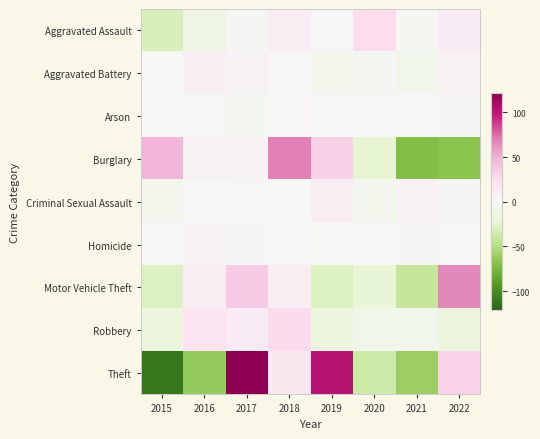

Reading right to left, list all the values displayed in this chart.

Aggravated Assault: 2022=11.5	2021=-3.5	2020=26.5	2019=-0.5	2018=10.5	2017=-2.5	2016=-11.5	2015=-30.5
Aggravated Battery: 2022=5.0	2021=-8.0	2020=-3.0	2019=-6.0	2018=1.0	2017=3.0	2016=9.0	2015=-1.0
Arson: 2022=2.6	2021=1.6	2020=-0.4	2019=0.6	2018=1.6	2017=-3.4	2016=-1.4	2015=-1.4
Burglary: 2022=-68.0	2021=-71.0	2020=-21.0	2019=33.0	2018=69.0	2017=4.0	2016=6.0	2015=48.0
Criminal Sexual Assault: 2022=-2.1	2021=4.9	2020=-6.1	2019=9.9	2018=-0.1	2017=-0.1	2016=-0.1	2015=-6.1
Homicide: 2022=1.5	2021=-2.5	2020=1.5	2019=-1.5	2018=0.5	2017=-2.5	2016=3.5	2015=-0.5
Motor Vehicle Theft: 2022=65.6	2021=-41.4	2020=-20.4	2019=-29.4	2018=9.6	2017=36.6	2016=8.6	2015=-29.4
Robbery: 2022=-13.8	2021=-7.8	2020=-8.8	2019=-13.8	2018=27.2	2017=12.2	2016=20.2	2015=-15.8
Theft: 2022=31.4	2021=-60.6	2020=-37.6	2019=103.4	2018=15.4	2017=121.4	2016=-62.6	2015=-110.6